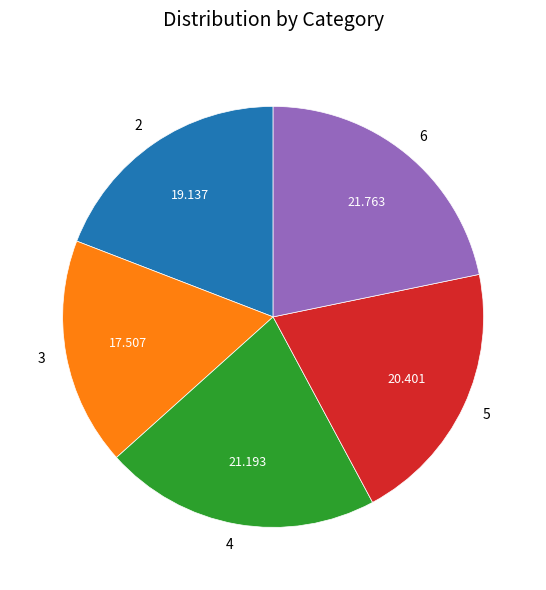

Is there any slice that represents more than half of the pie?

No